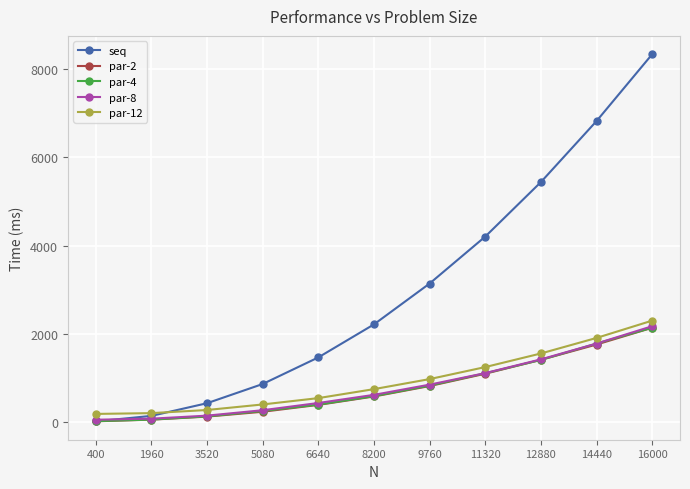

What is the total value across all series at 8200?

4709